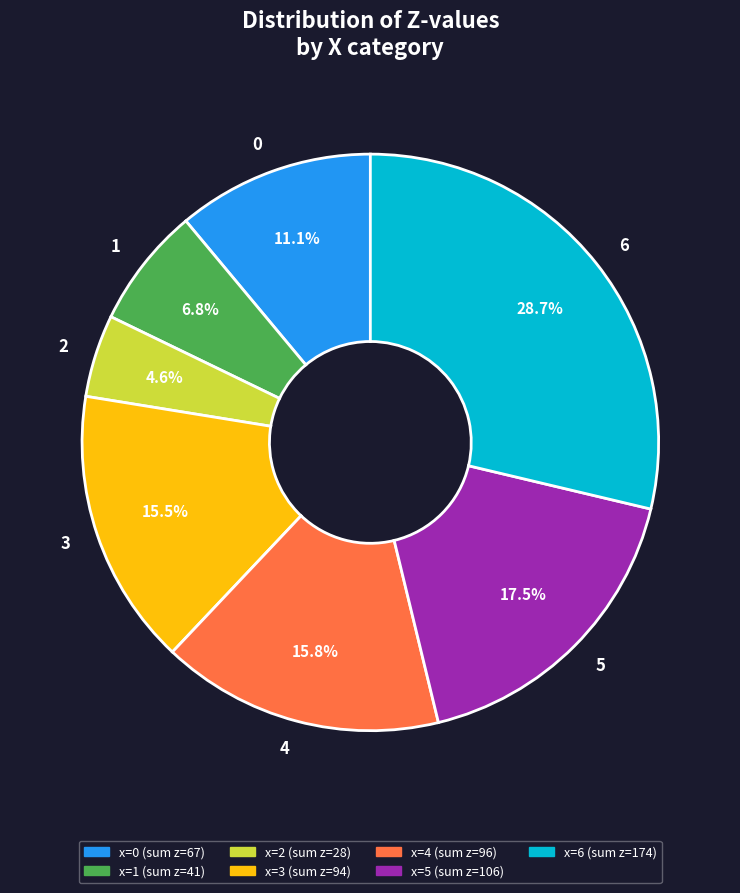

What is the total percentage of 6 and 3?

44.2%